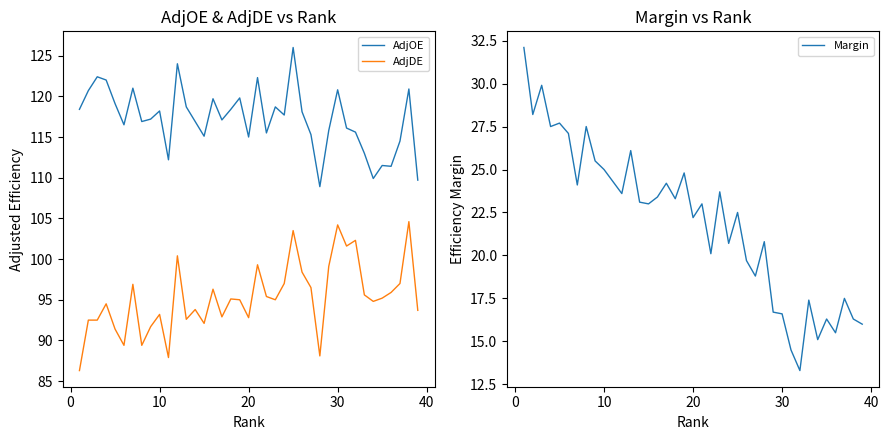

What is the greatest value displayed?

126.0